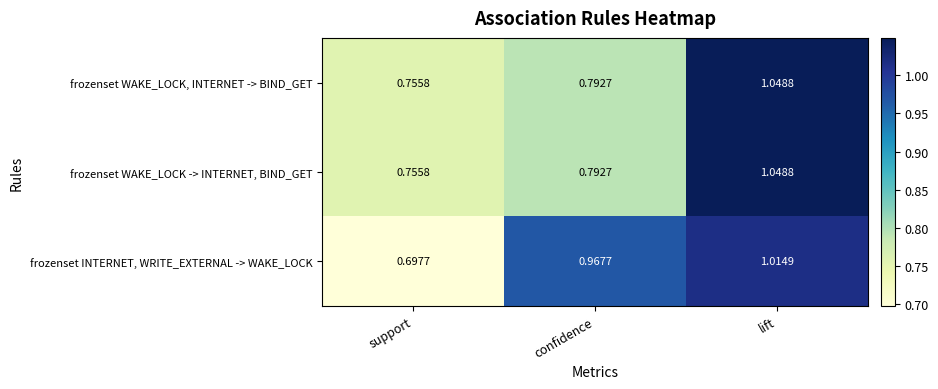

What is the total value across all series at support?

2.2